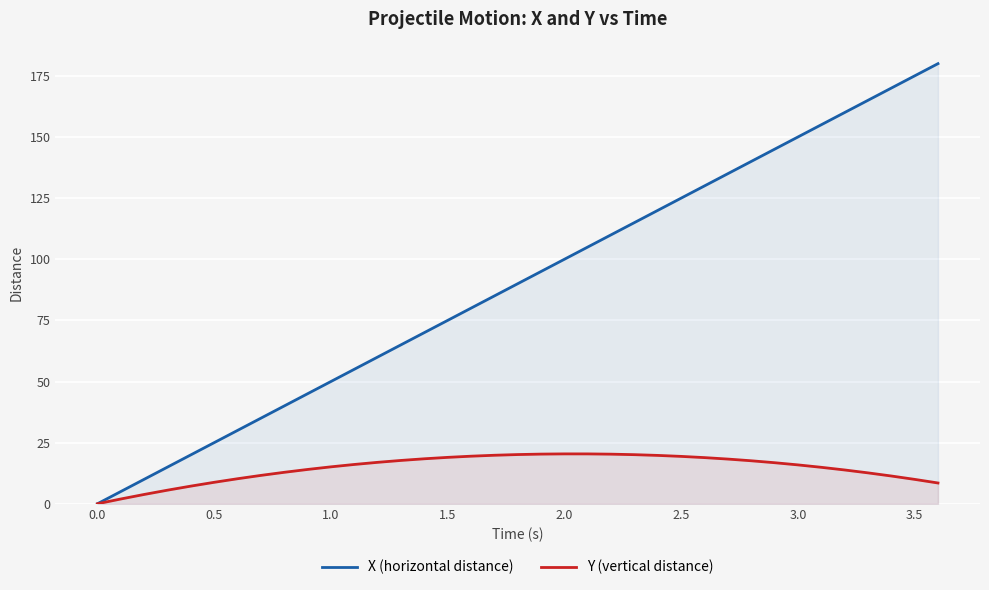

Rank the series by their average value, from highest to lowest.

X (horizontal distance), Y (vertical distance)